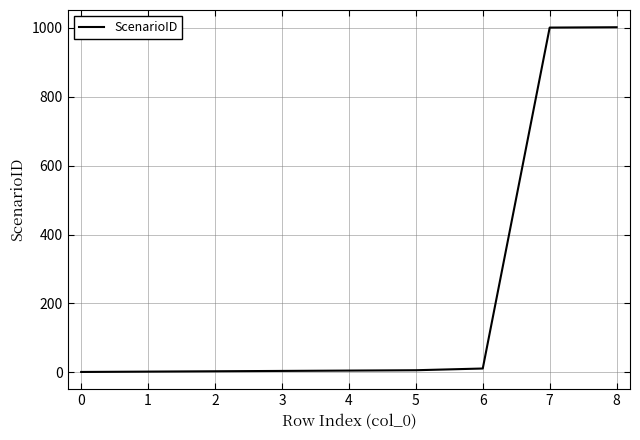

What is the greatest value displayed?

1002